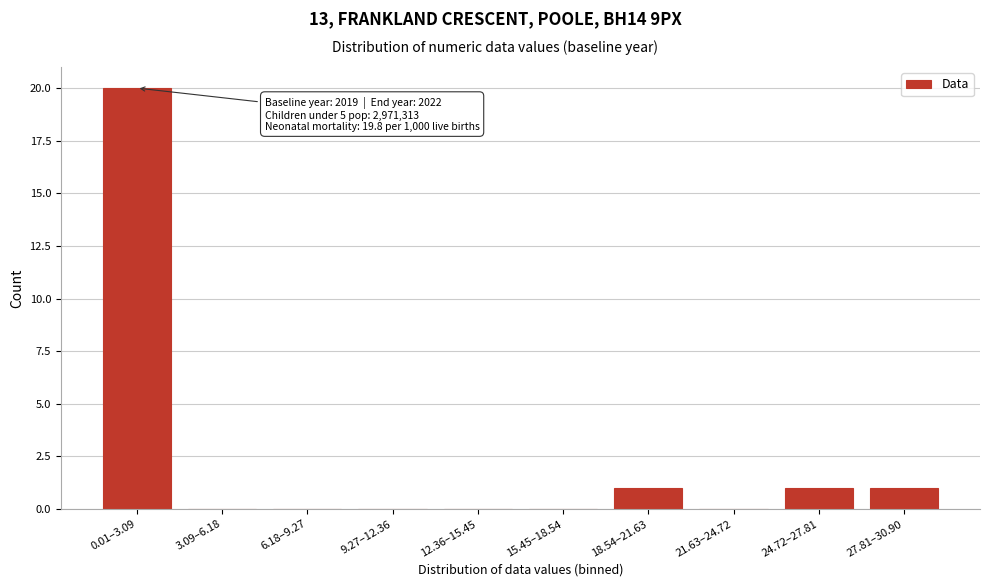

Reading right to left, list all the values displayed in this chart.

27.81–30.90=1	24.72–27.81=1	21.63–24.72=0	18.54–21.63=1	15.45–18.54=0	12.36–15.45=0	9.27–12.36=0	6.18–9.27=0	3.09–6.18=0	0.01–3.09=20